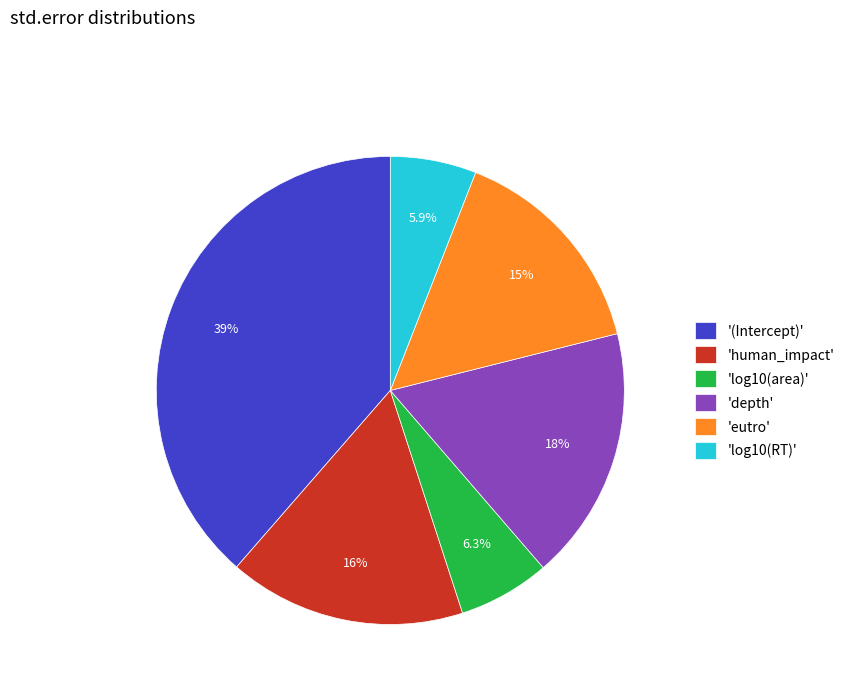

How many slices are in this pie chart?

6